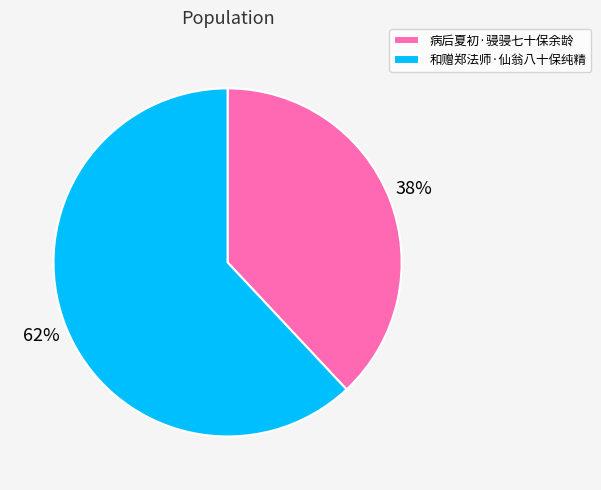

Combined, do 和赠郑法师·仙翁八十保纯精 and 病后夏初·骎骎七十保余龄 account for over 50%?

Yes